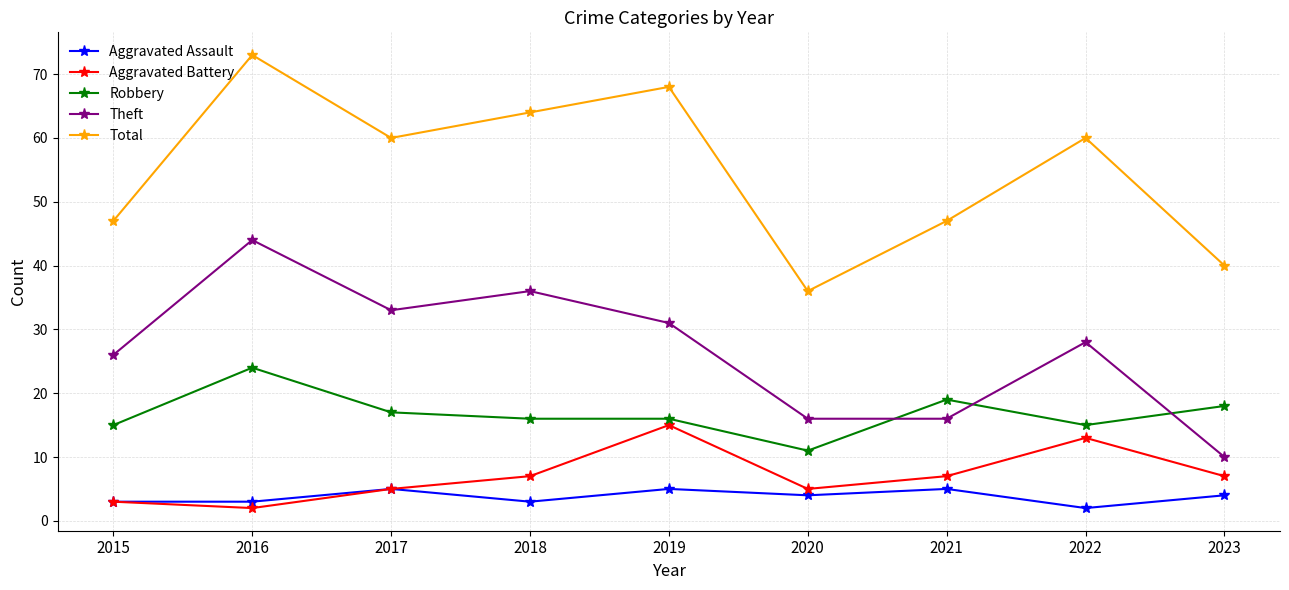

Reading right to left, transcribe all the data shown in this chart.

Aggravated Assault: 2023=4	2022=2	2021=5	2020=4	2019=5	2018=3	2017=5	2016=3	2015=3
Aggravated Battery: 2023=7	2022=13	2021=7	2020=5	2019=15	2018=7	2017=5	2016=2	2015=3
Robbery: 2023=18	2022=15	2021=19	2020=11	2019=16	2018=16	2017=17	2016=24	2015=15
Theft: 2023=10	2022=28	2021=16	2020=16	2019=31	2018=36	2017=33	2016=44	2015=26
Total: 2023=40	2022=60	2021=47	2020=36	2019=68	2018=64	2017=60	2016=73	2015=47